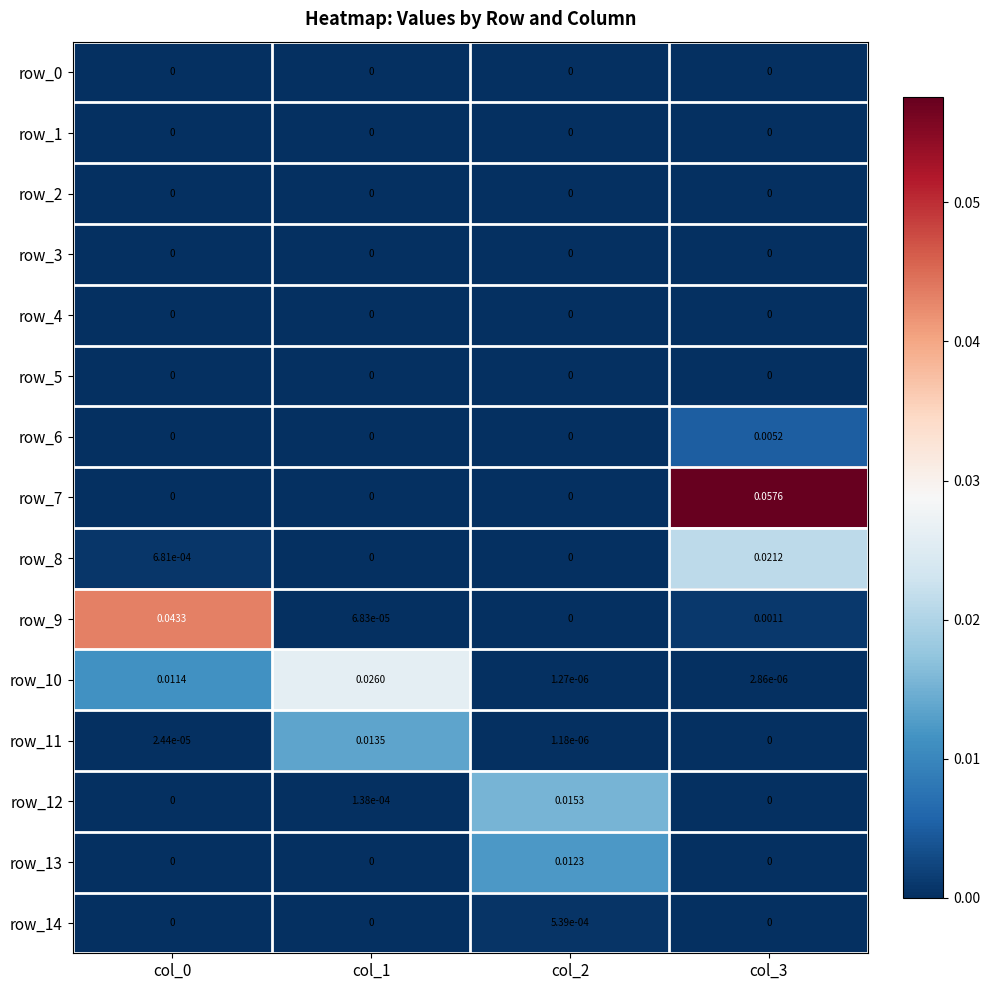

How many positive values does the row_12 series have?

2